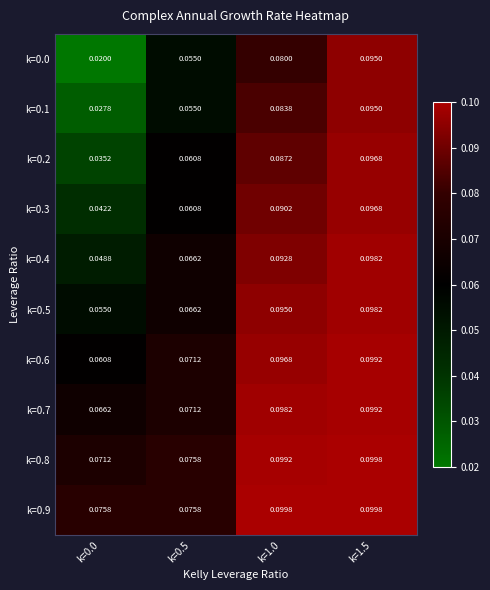

Is the value of k=0.1 at k=0.0 greater than the value of k=0.3 at k=0.5?

No